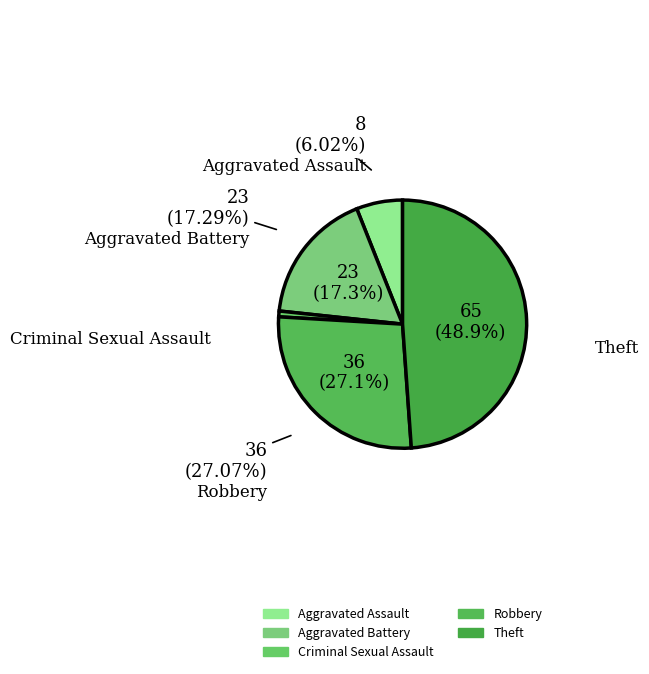

Count the number of slices in the pie.

5